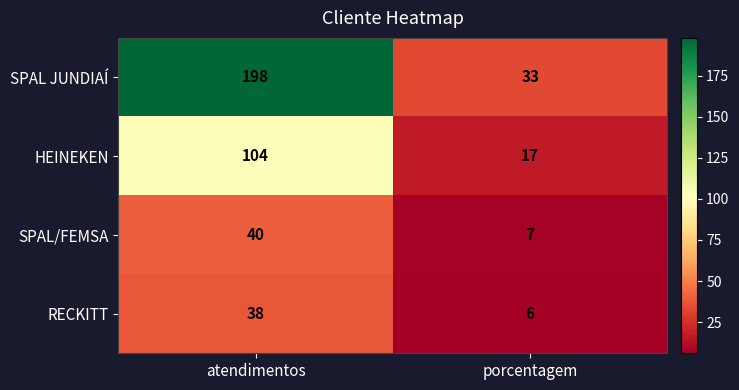

Which series changed the most between atendimentos and porcentagem?

SPAL JUNDIAÍ